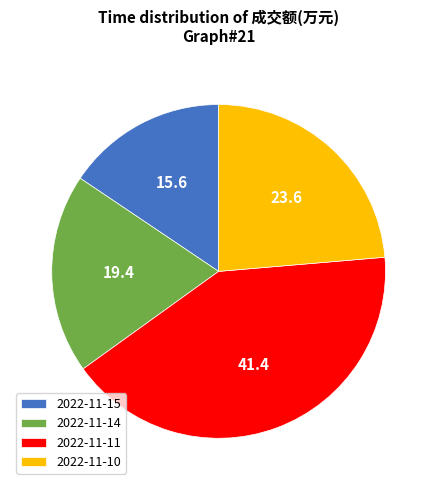

Rank the categories by value from lowest to highest.

2022-11-15, 2022-11-14, 2022-11-10, 2022-11-11